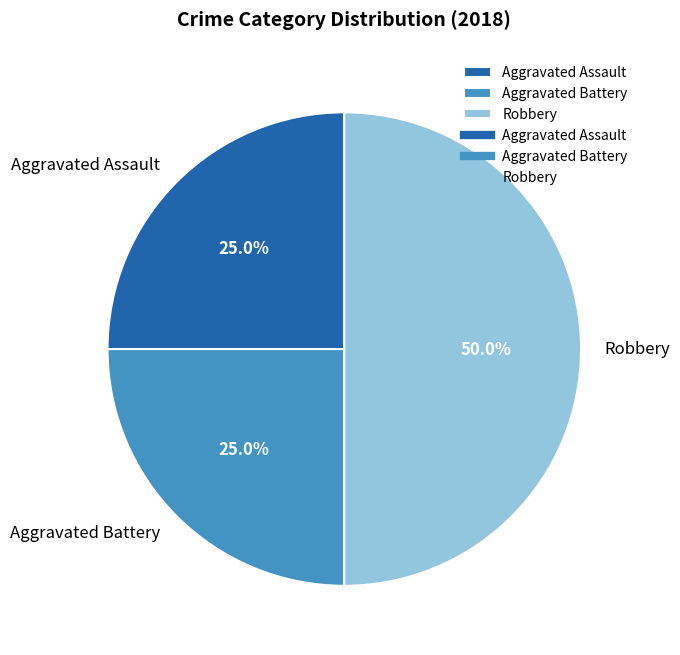

How many slices are in this pie chart?

3